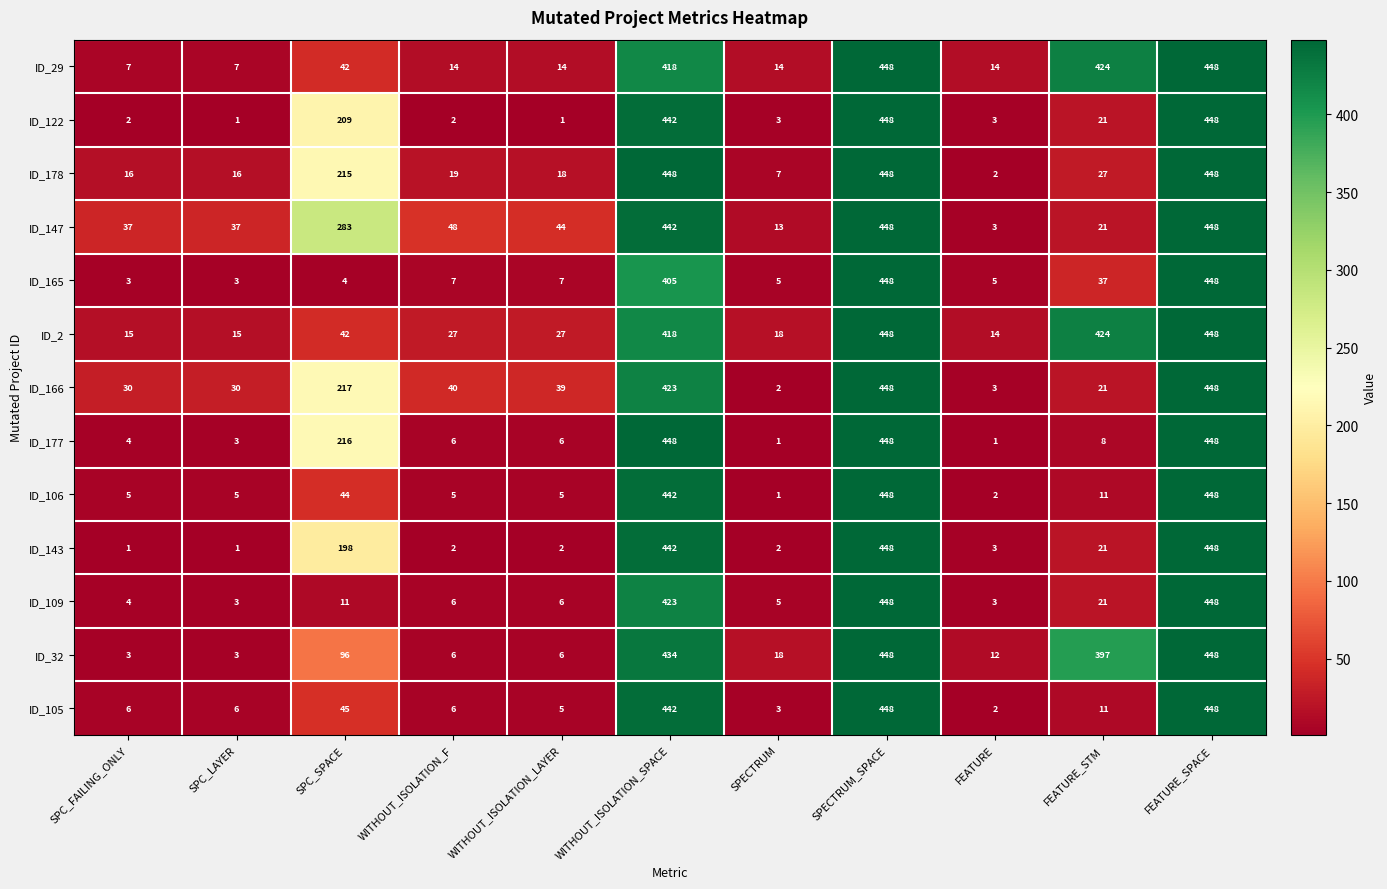

The ID_143 series shows 1 at SPECTRUM. True or false?

False